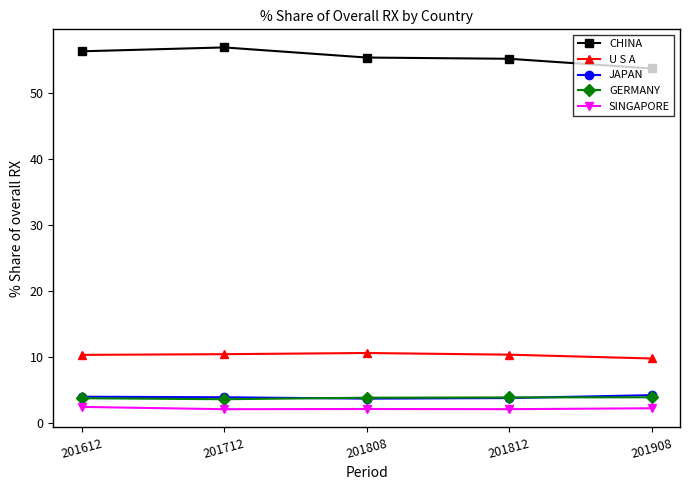

What are all the series names shown in the legend?

CHINA, U S A, JAPAN, GERMANY, SINGAPORE